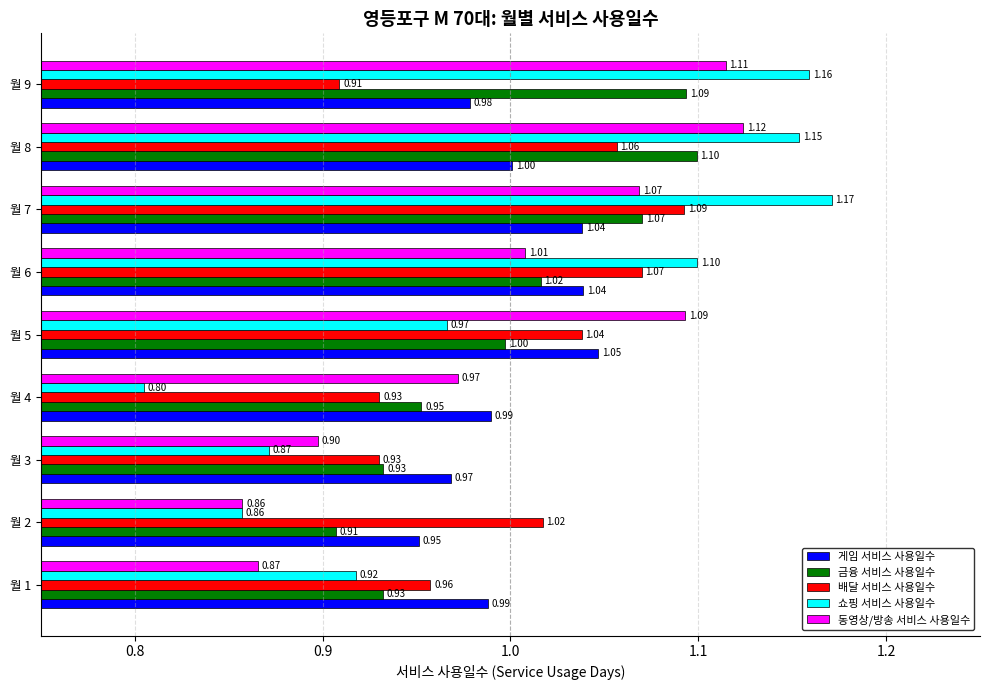

At 월 4, list the series in order from largest to smallest.

게임 서비스 사용일수, 동영상/방송 서비스 사용일수, 금융 서비스 사용일수, 배달 서비스 사용일수, 쇼핑 서비스 사용일수